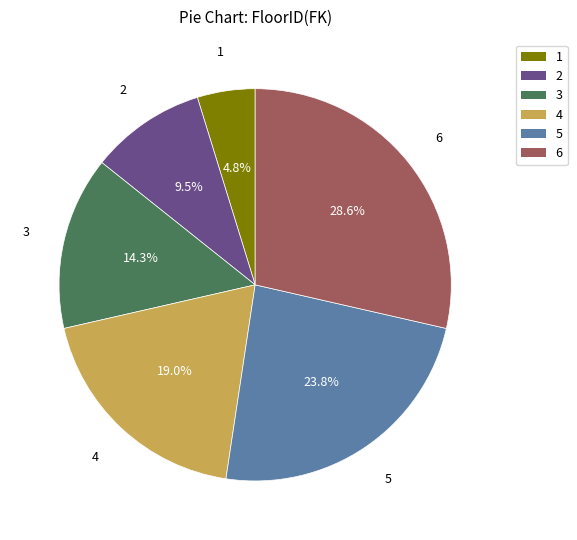

To the nearest percent, what is the combined percentage of 5 and 6?

52%